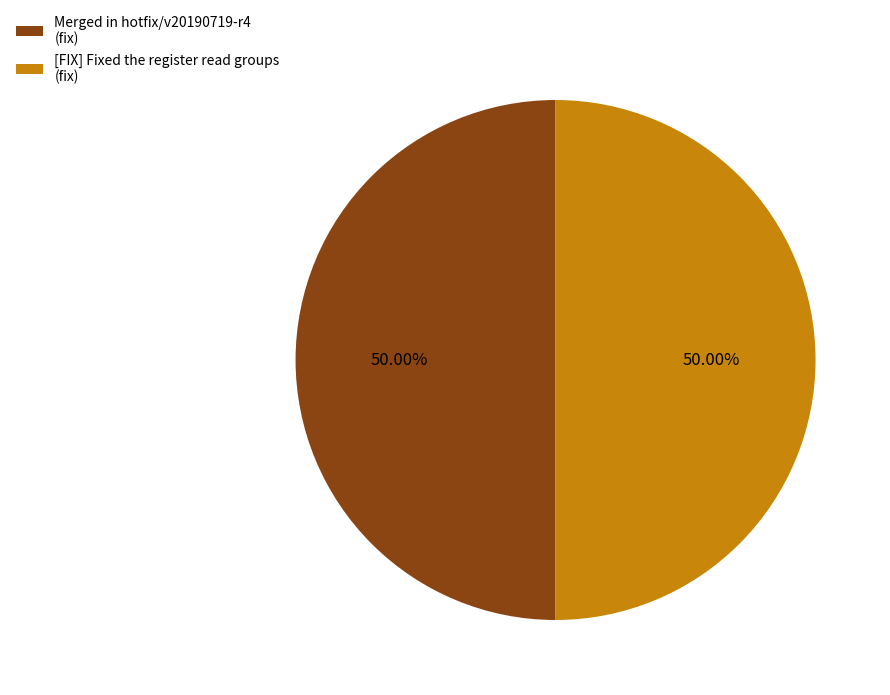

Combined, do [FIX] Fixed the register read groups (fix) and Merged in hotfix/v20190719-r4 (fix) account for over 50%?

Yes